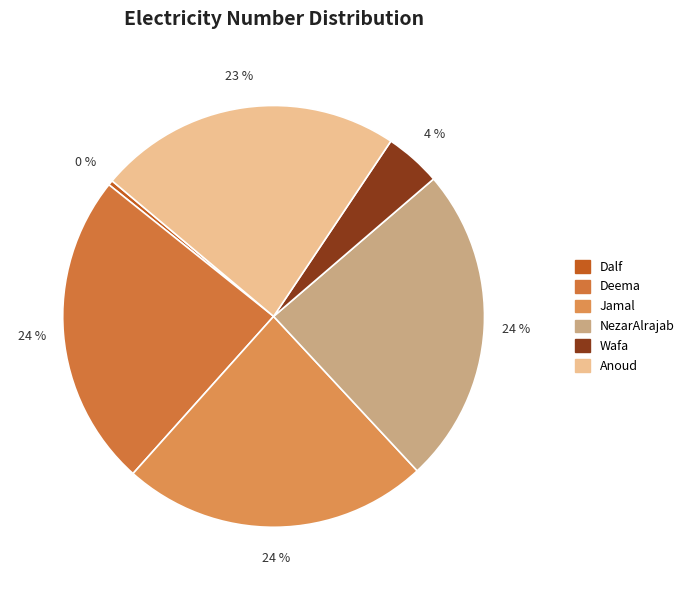

True or false: Deema accounts for 24% of the total.

True